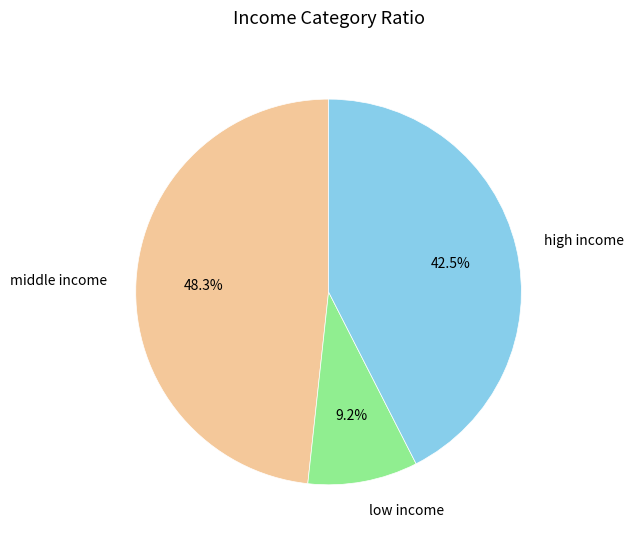

Does middle income represent more than half of the total?

No